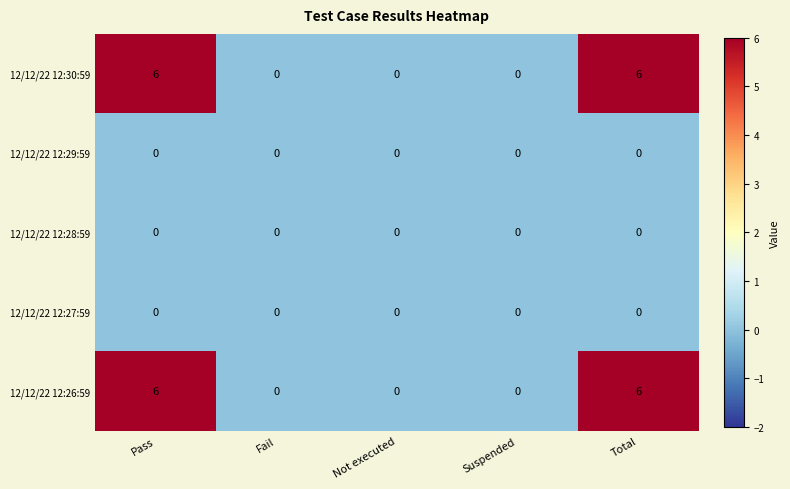

What is the greatest value displayed?

6